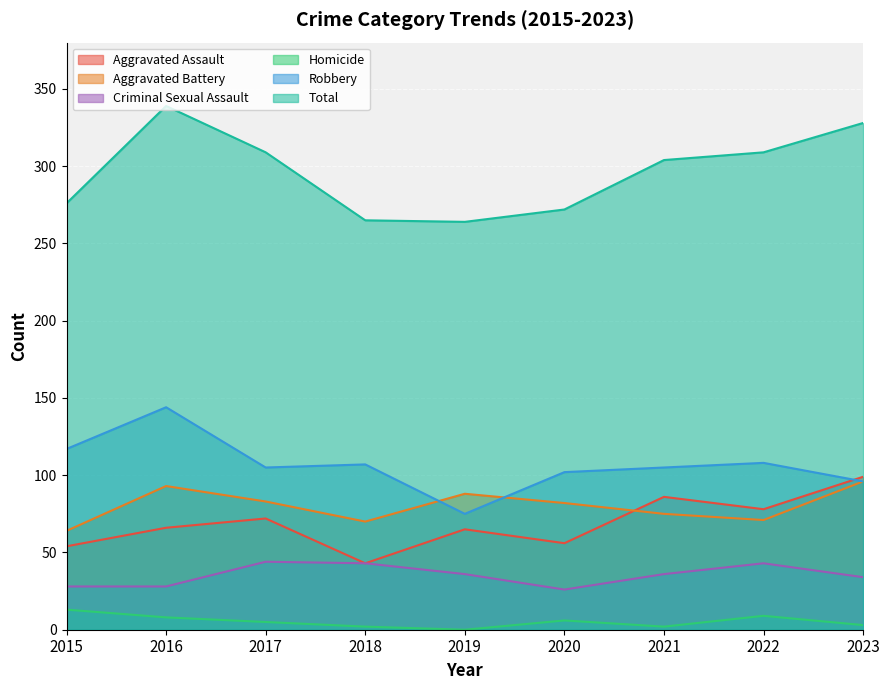

True or false: Total has more than 2 points higher than both neighbors.

False